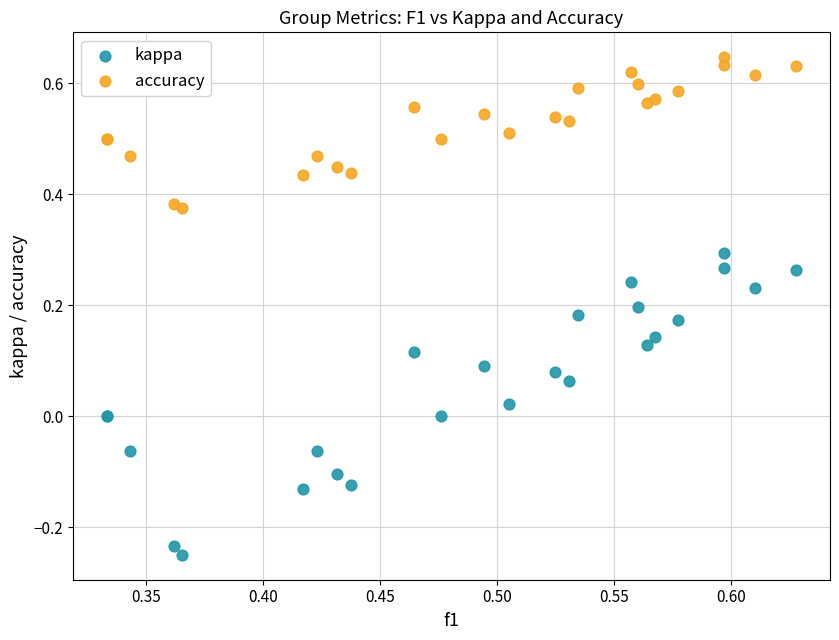

Which series has the widest spread of Y values?

kappa